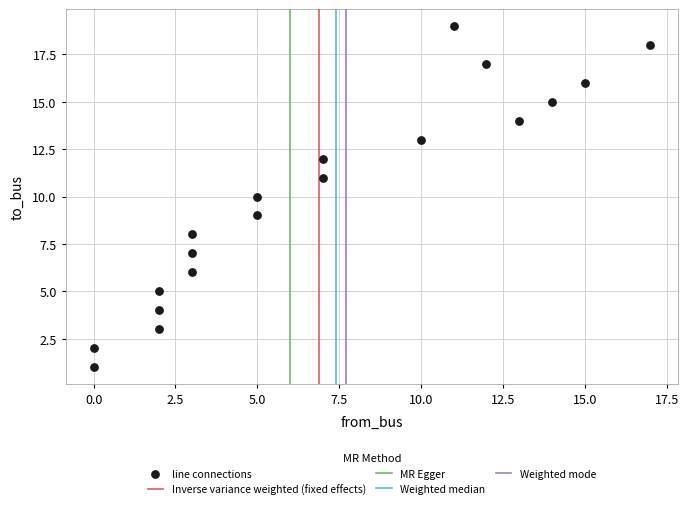

What is the range of X values (max minus min)?

17